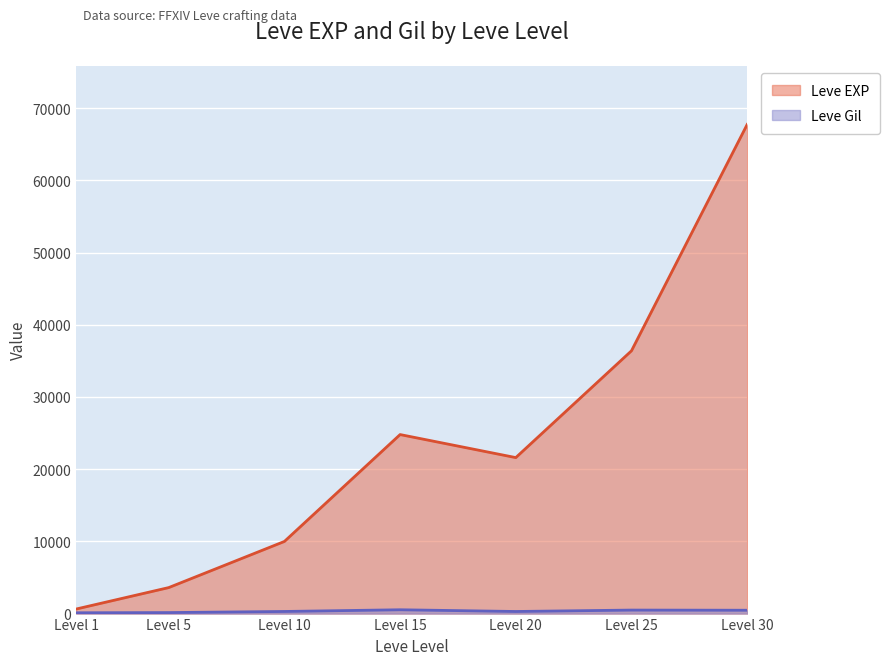

At how many categories does at least one series exceed 11239?

4